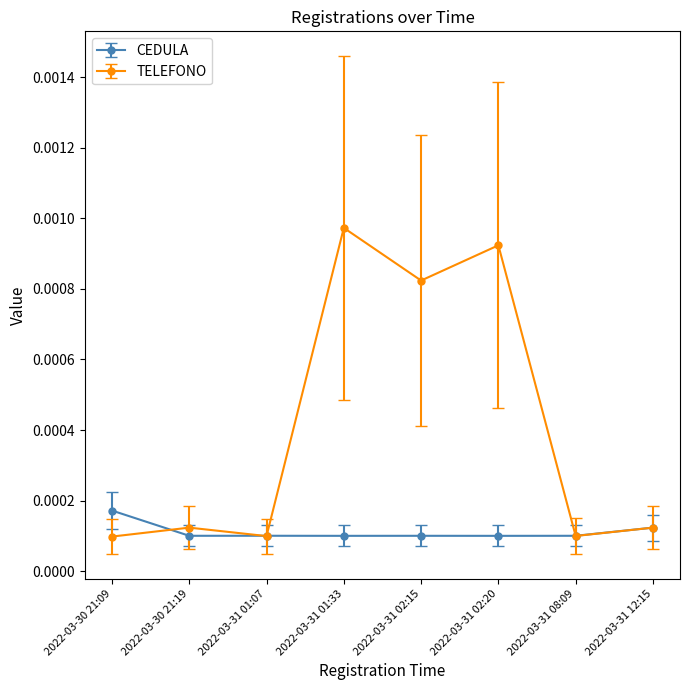

What is the label of the 8th point from the right?

2022-03-30 21:09